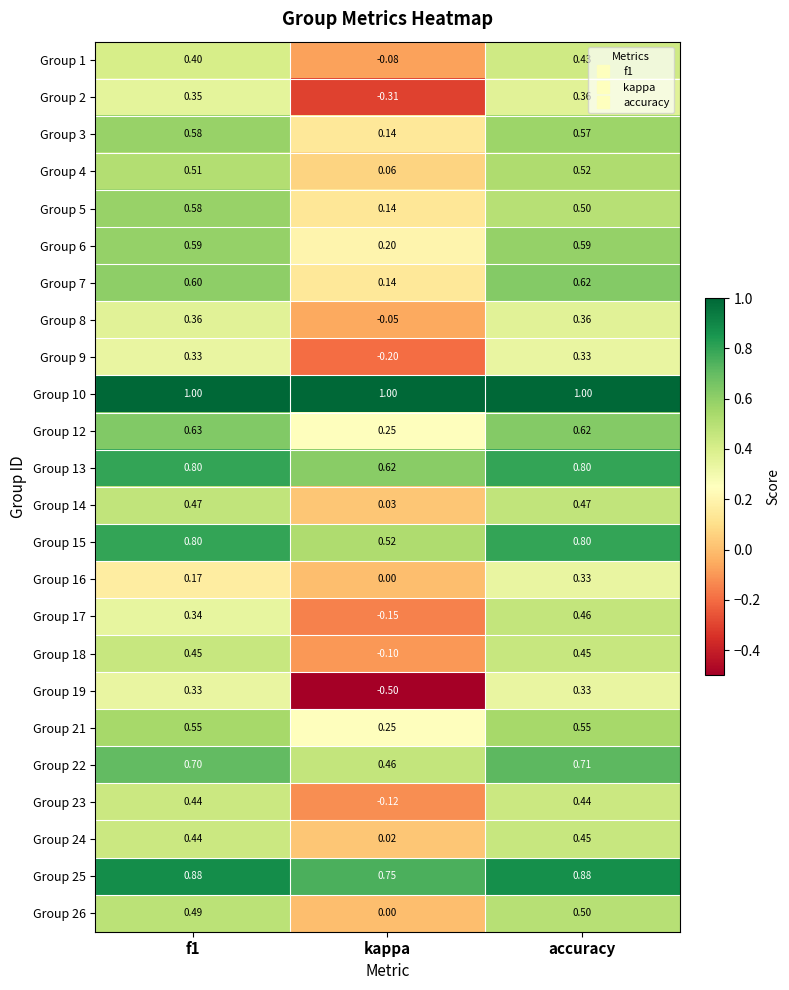

At which label is Group 8 closest to 0?

kappa